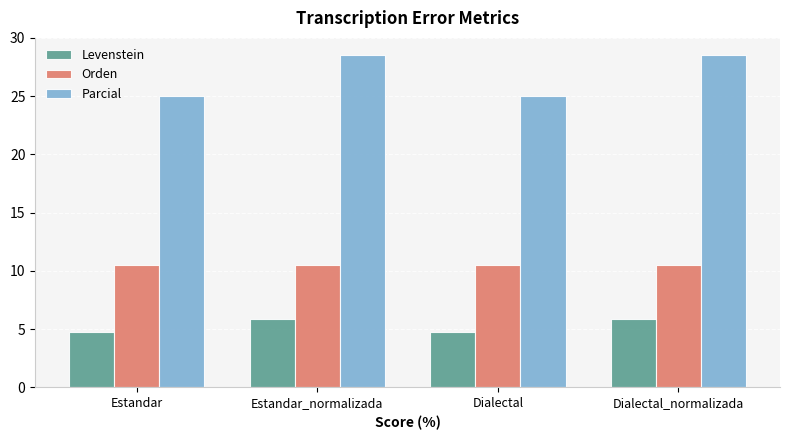

List the series in order of their overall mean, lowest first.

Levenstein, Orden, Parcial